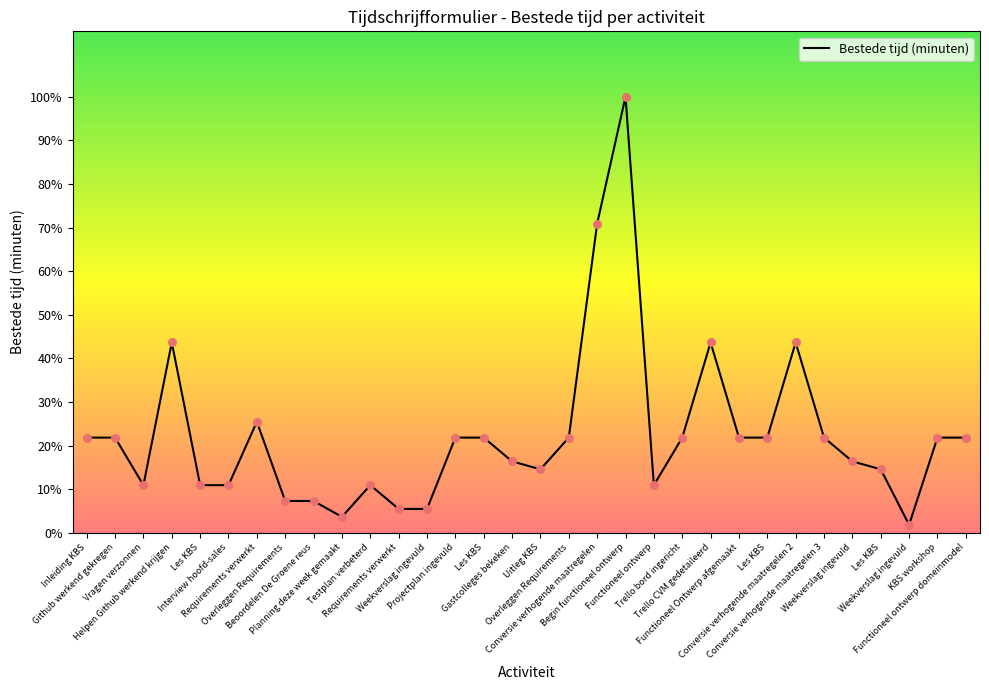

Does the chart have visible grid lines?

No